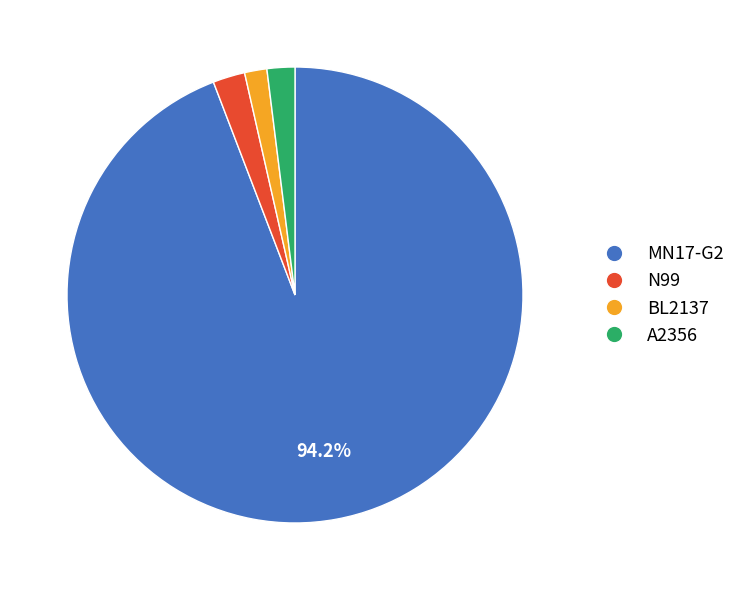

Is it true that A2356 is 8% of the pie?

False